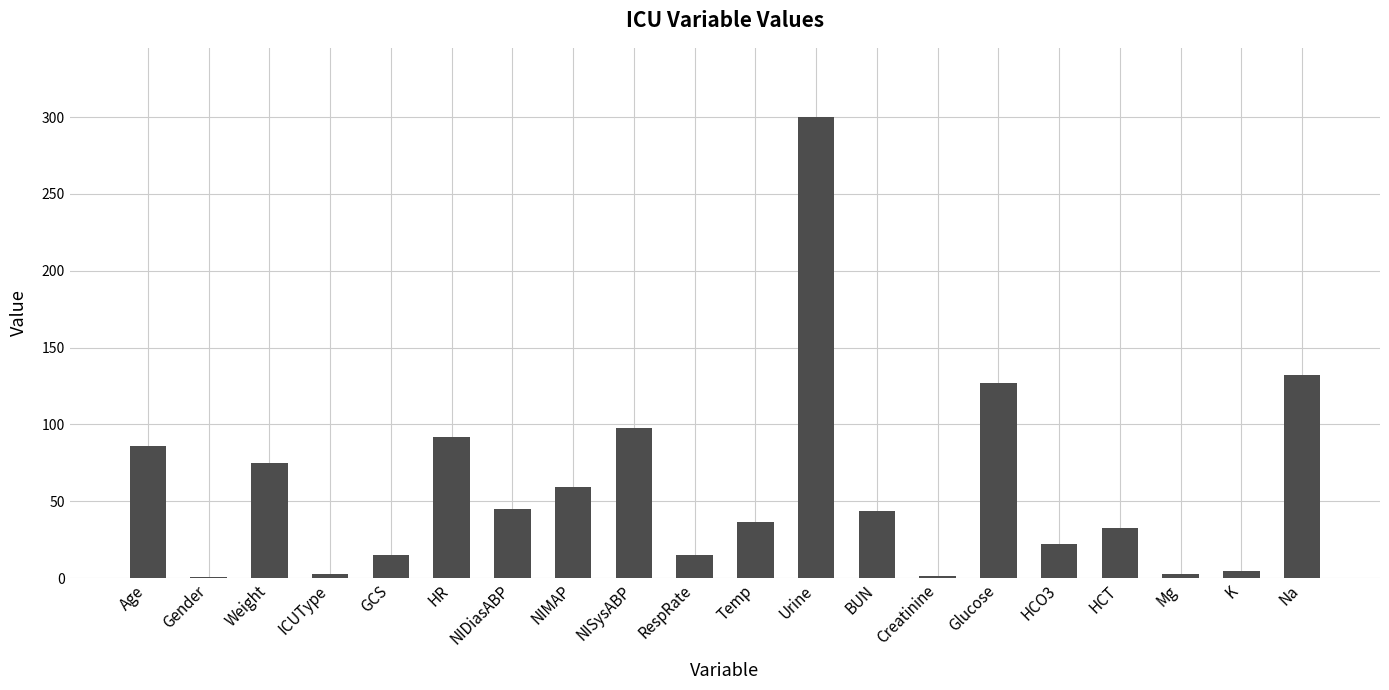

Is it true that the value at HCT is 51.3?

False